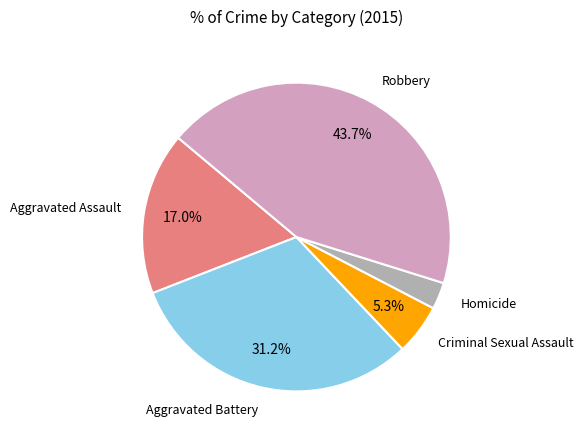

To the nearest percent, what is the combined percentage of Criminal Sexual Assault and Robbery?

49%